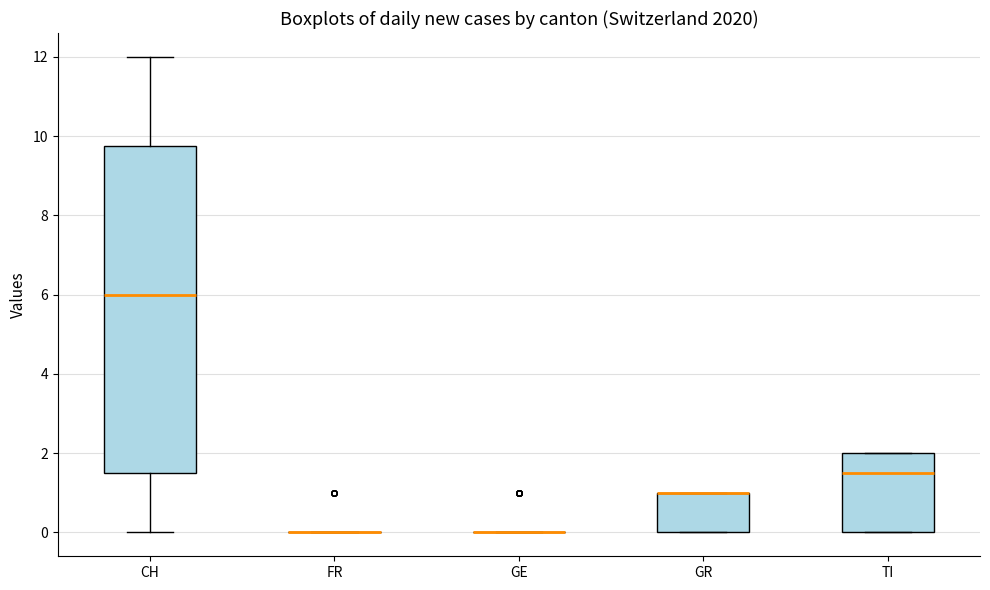

Where does the median line of the box for CH sit on the y-axis? The values are not printed on the chart, so give them approximately, as read against the axis.

6.0